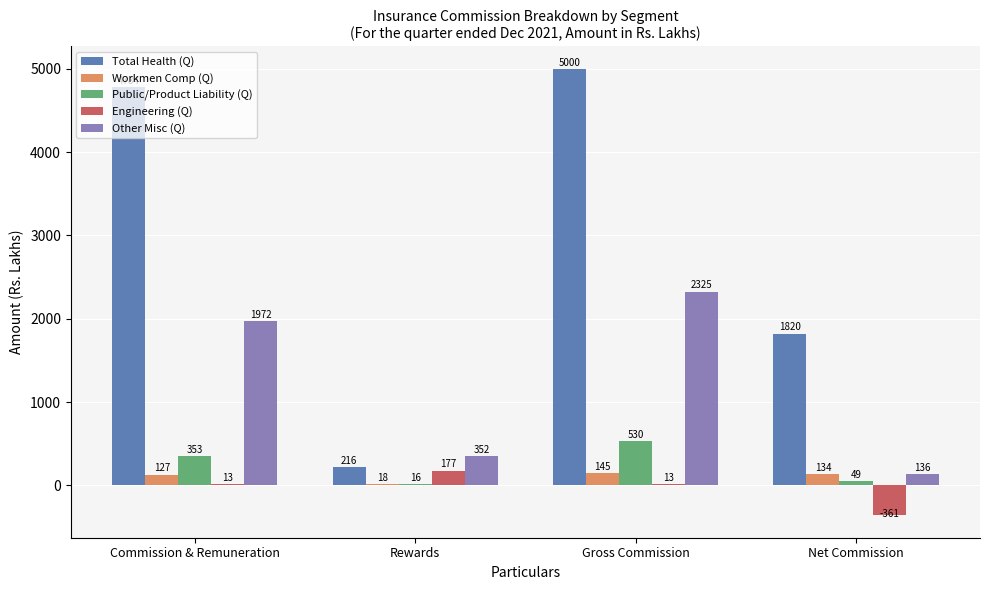

At which category is the sum across all series the highest?

Gross Commission